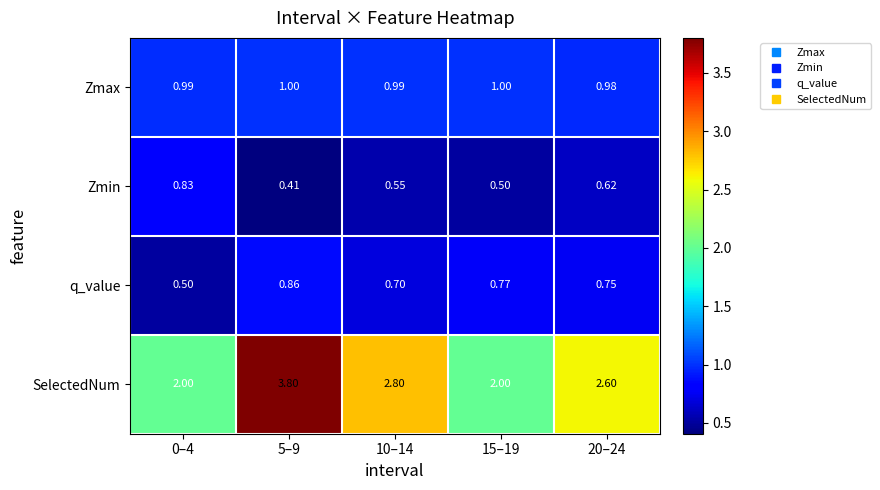

Between 0–4 and 10–14, which series saw the biggest shift?

SelectedNum